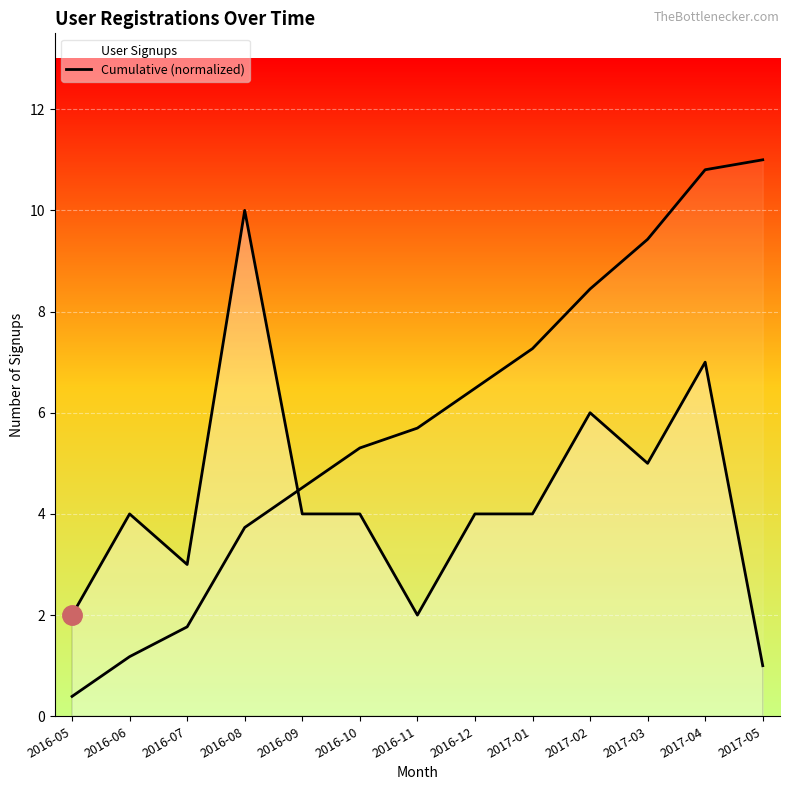

Where is the data nearest to the value 5?

2016-10